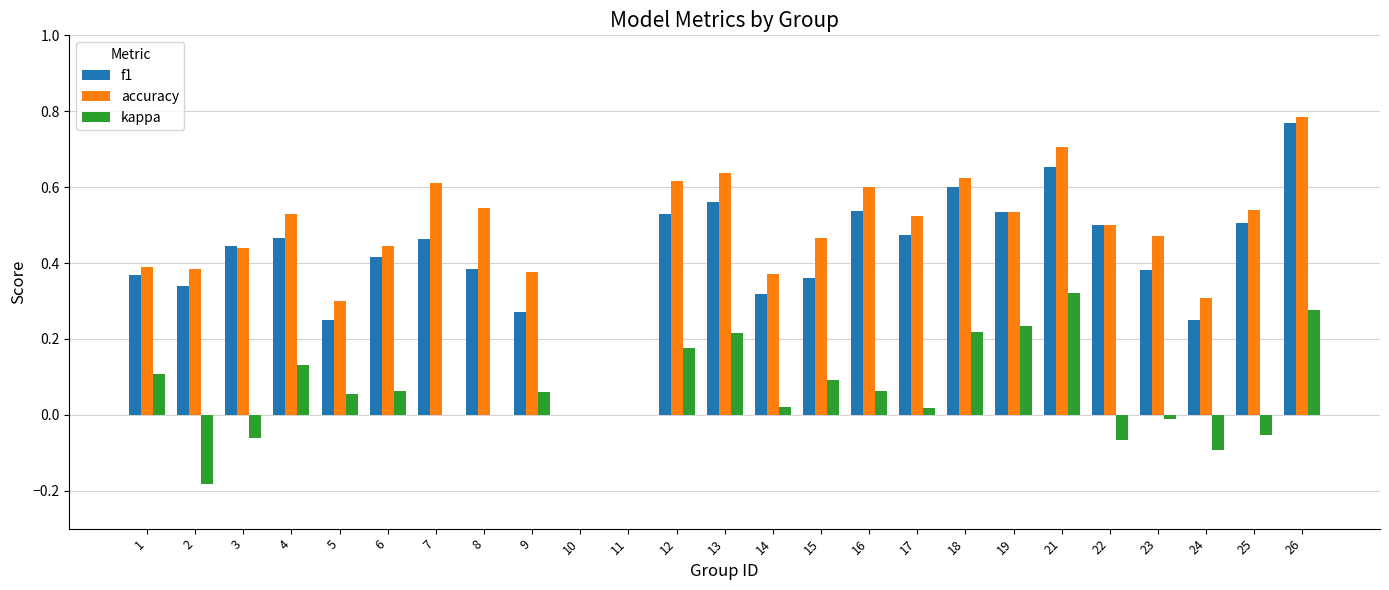

True or false: kappa has a value of 0.1 at 16.

True